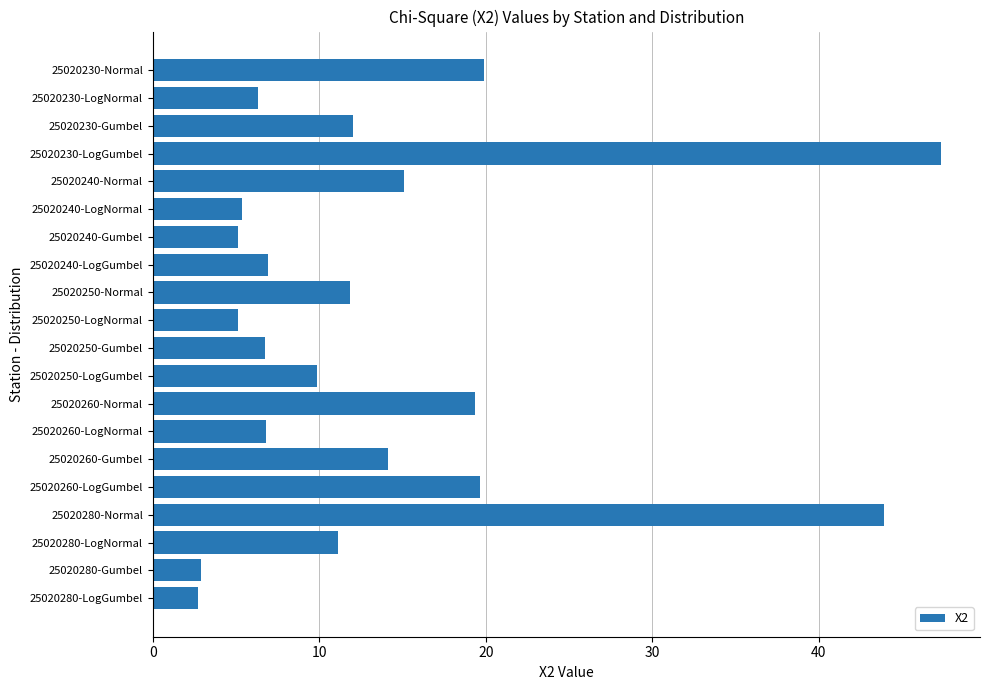

What is the label of the 14th bar from the bottom?

25020240-Gumbel